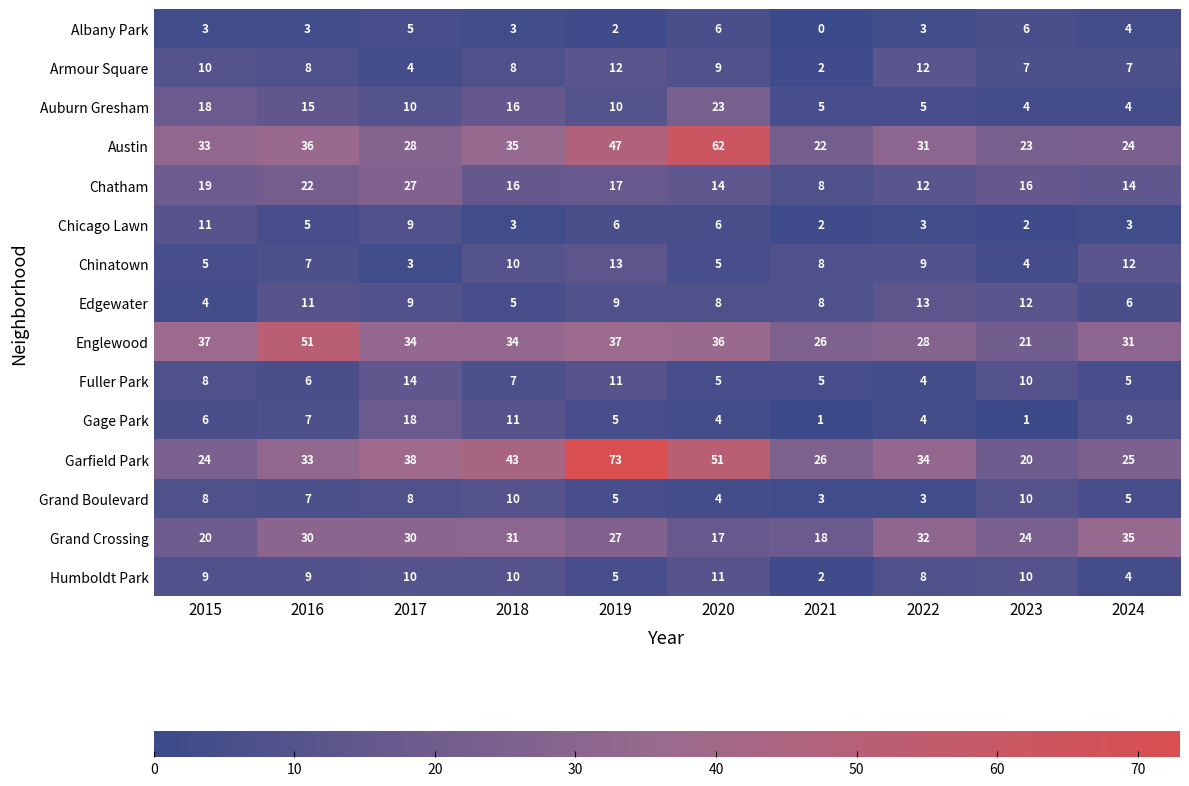

Which category has the highest value in the Austin series?

2020